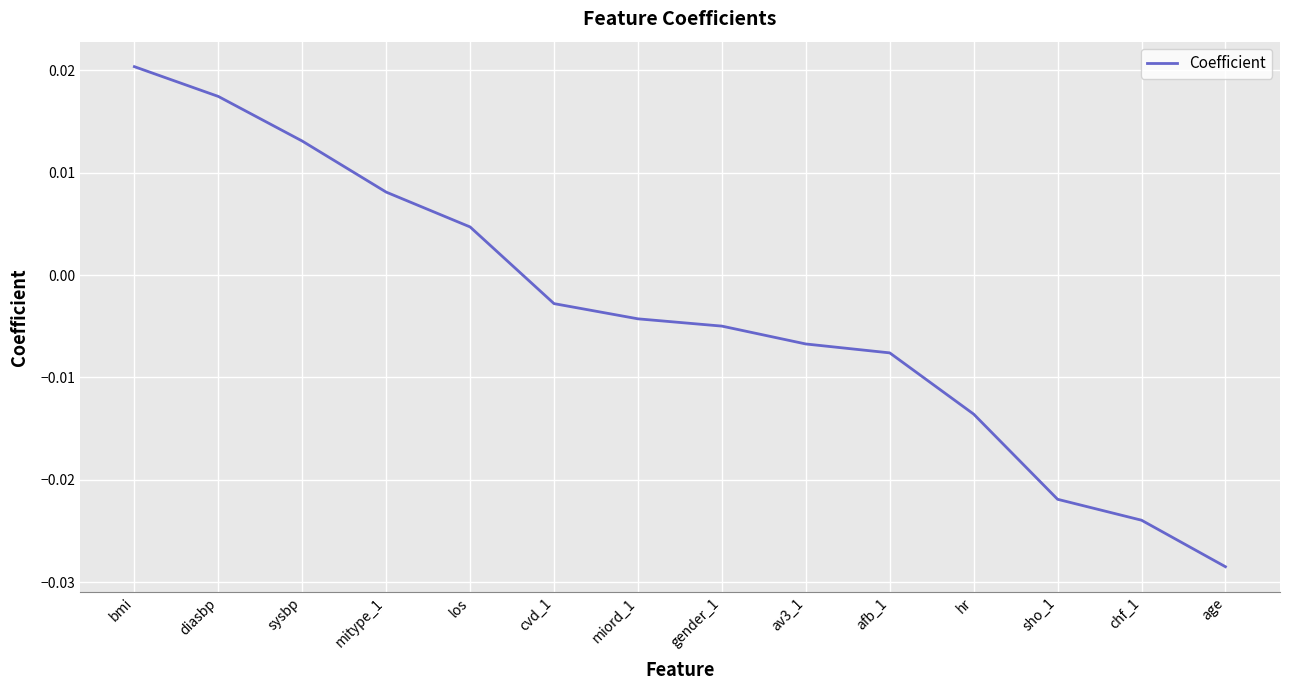

How many values are below 0?

9